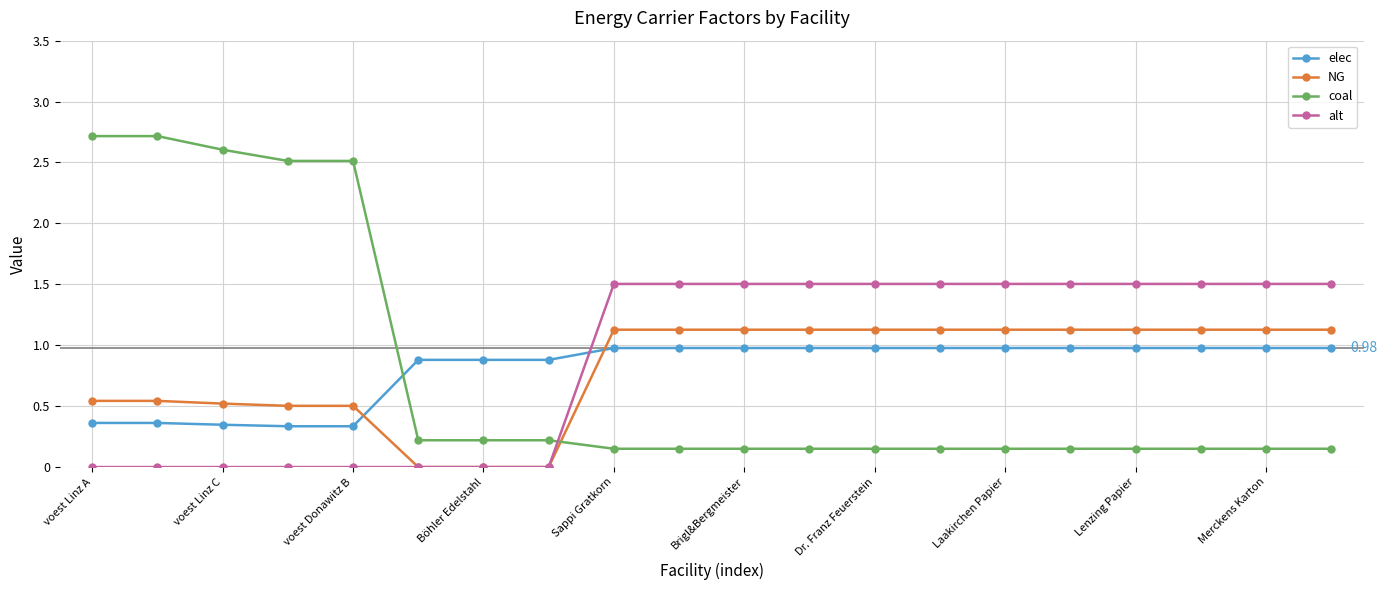

List the series in order of their peak value, highest first.

coal, alt, NG, elec